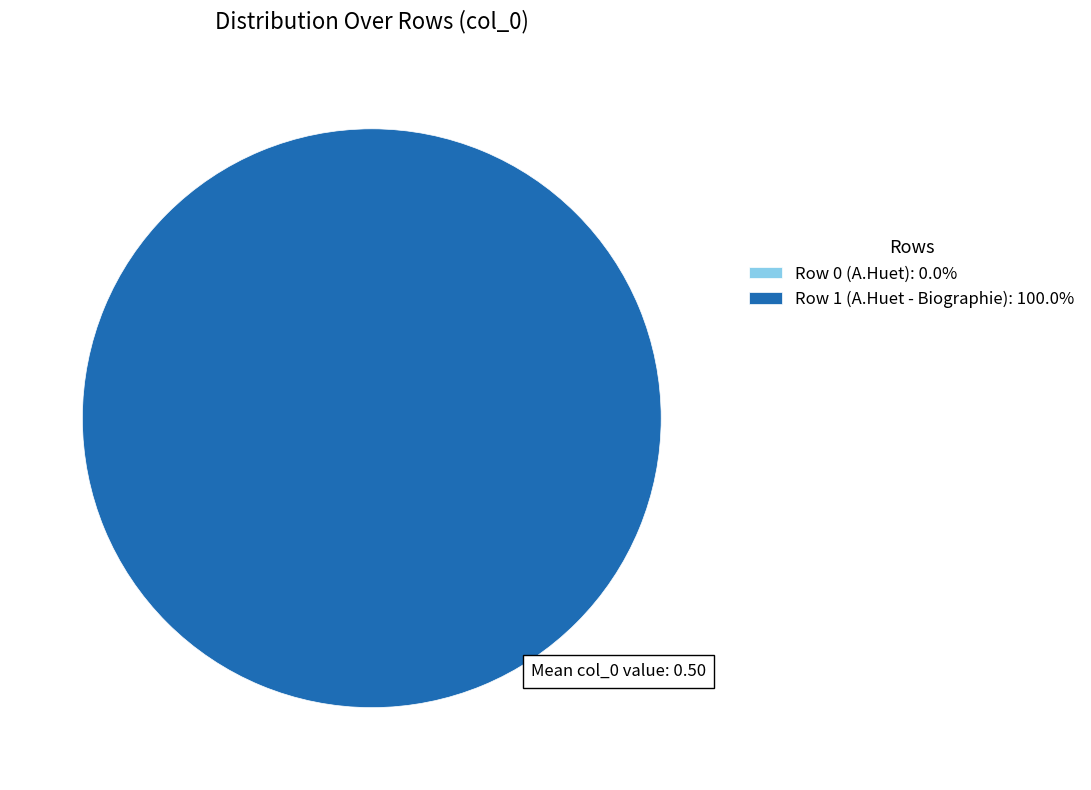

Is there any slice that represents more than half of the pie?

Yes